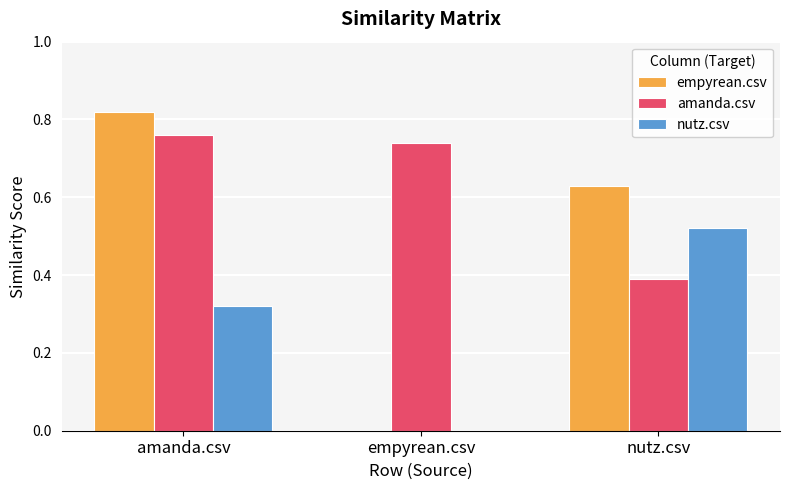

Which series has the largest total across all categories?

amanda.csv